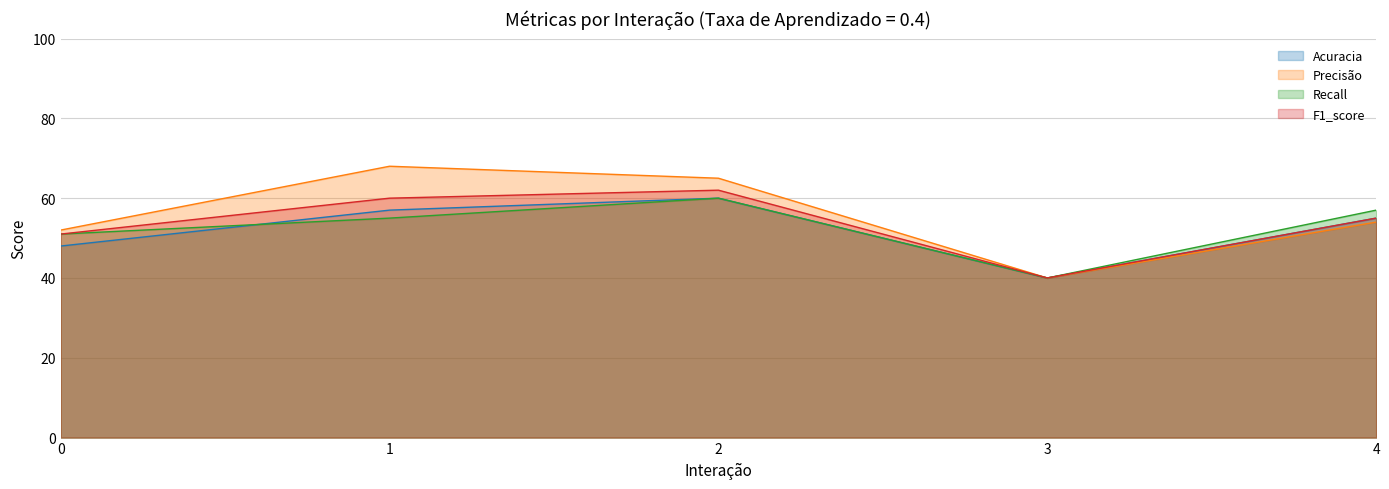

True or false: Recall and Precisão intersect in this chart.

False